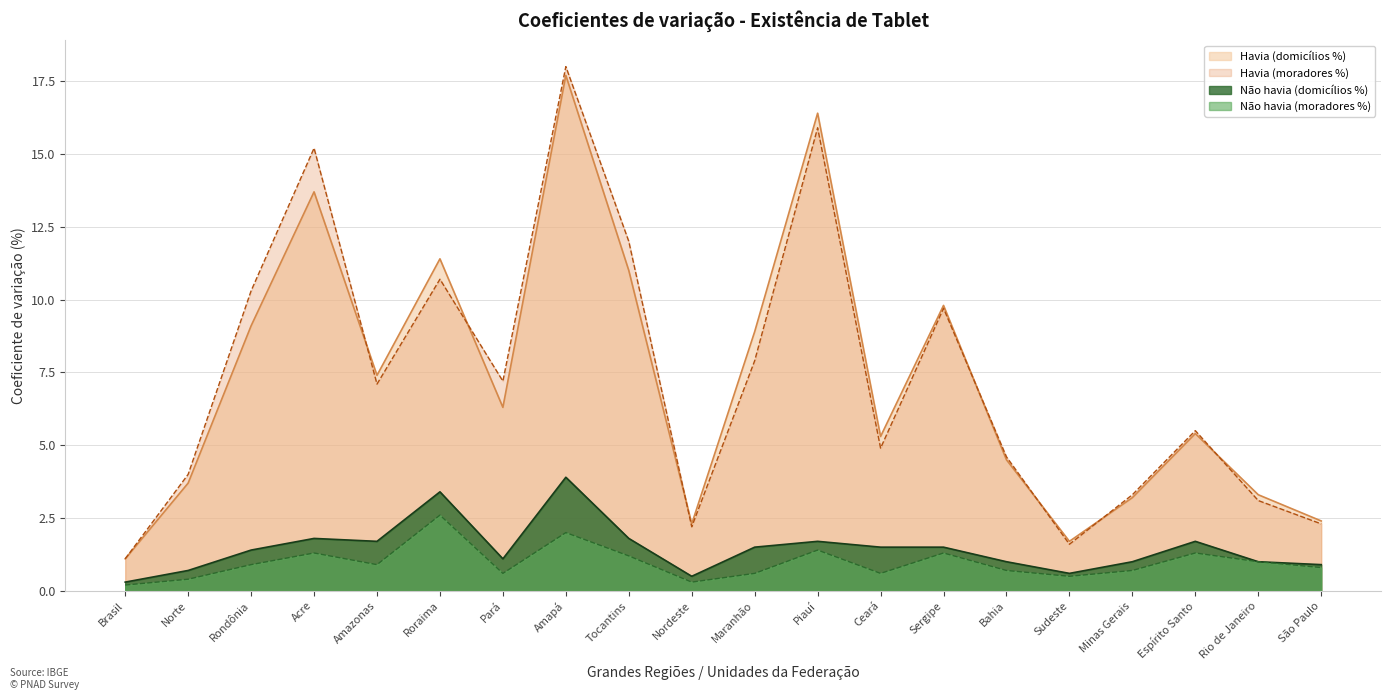

Where is Havia (moradores %) nearest to the value 9?

Sergipe